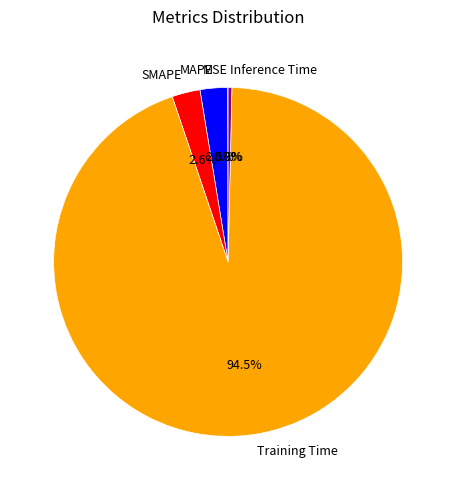

Which category has the biggest portion of the pie?

Training Time